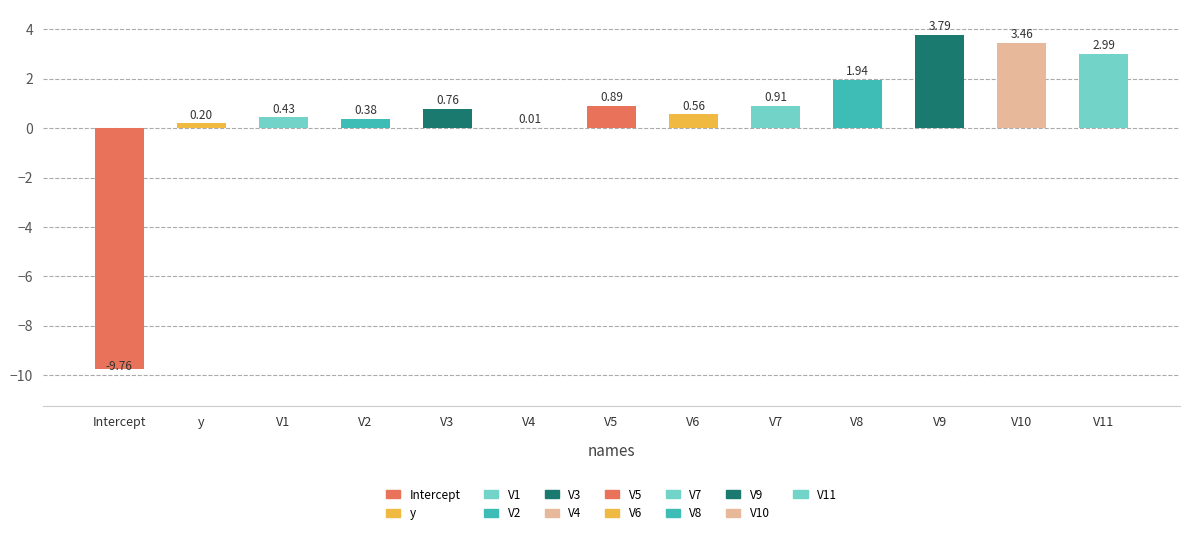

What is the sum of all values?

6.6